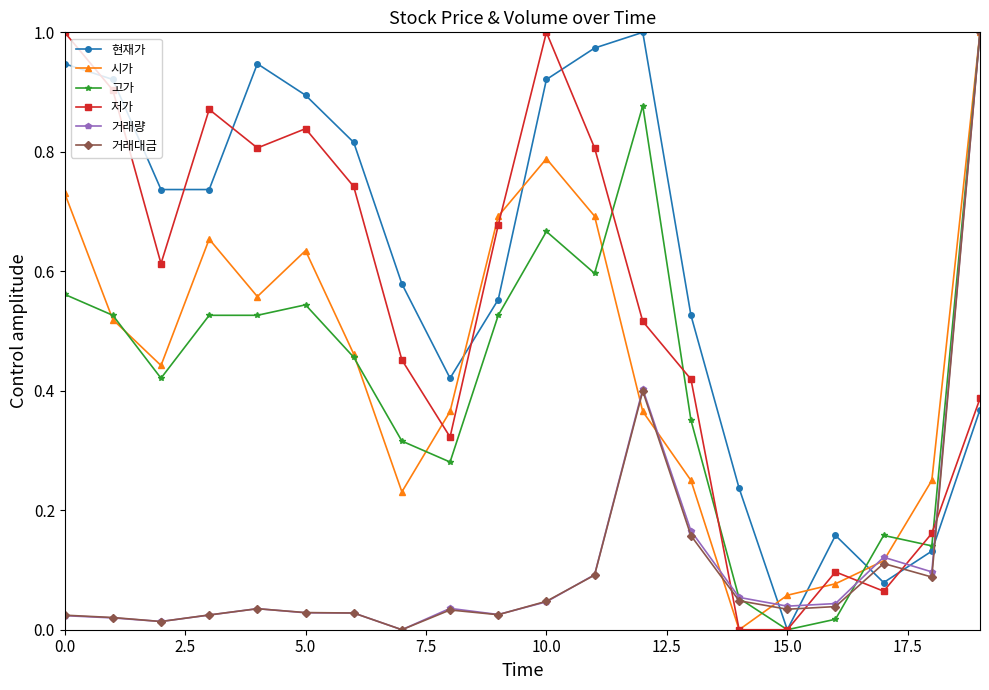

Which series has the largest total across all categories?

현재가